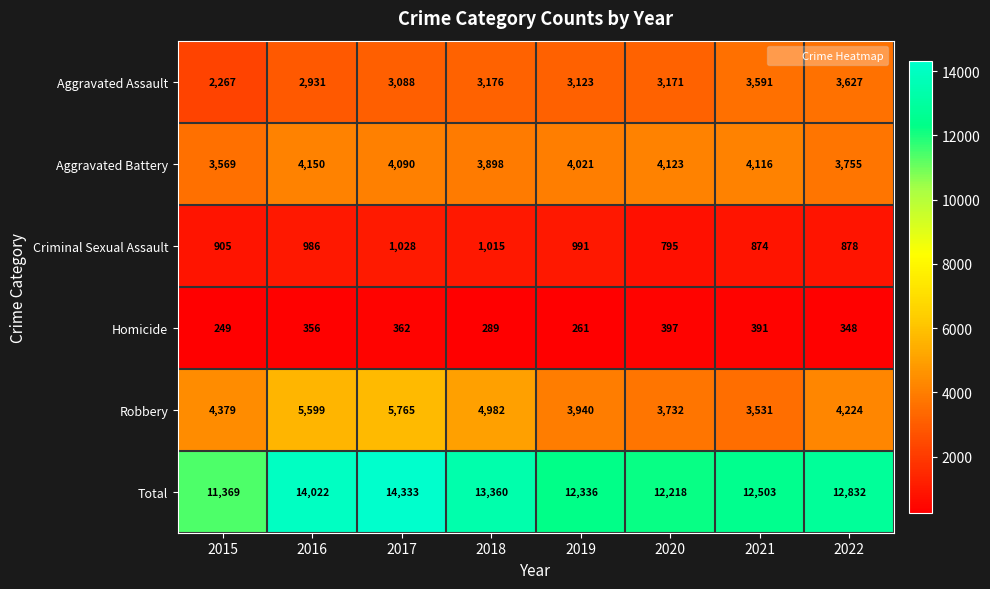

At how many categories does at least one series exceed 3682?

8